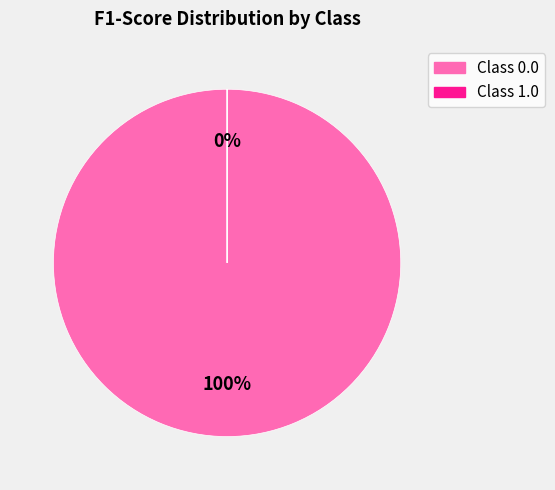

To the nearest percent, what is the combined percentage of 0.0 and 1.0?

100%